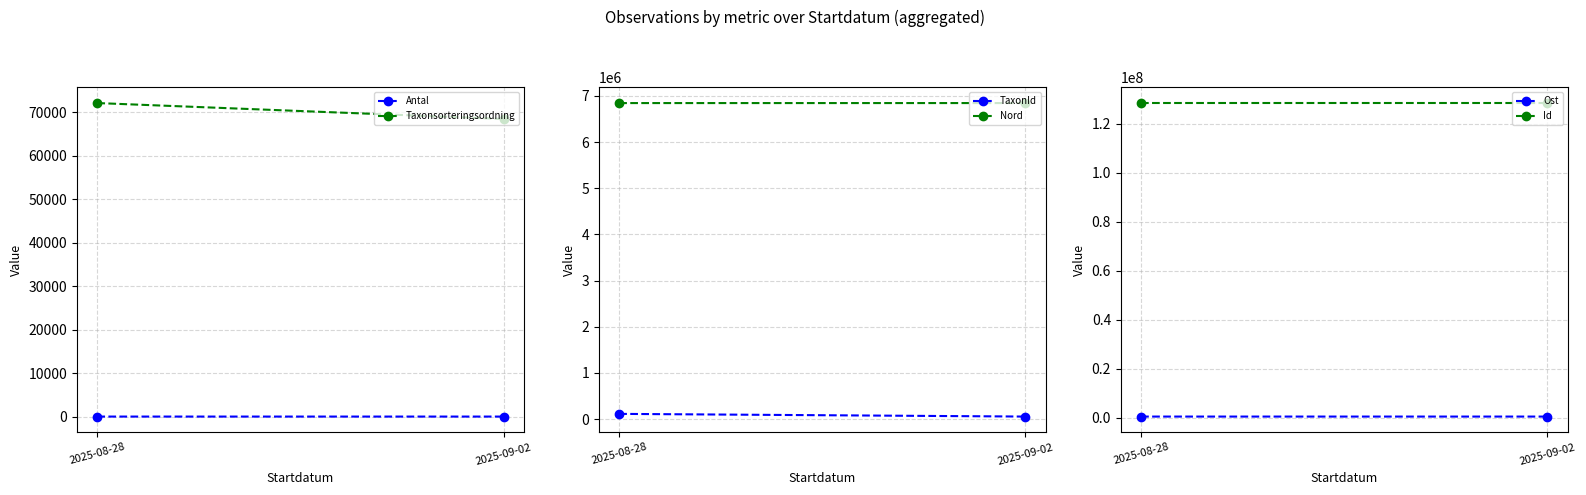

At which category is the sum across all series the highest?

2025-08-28